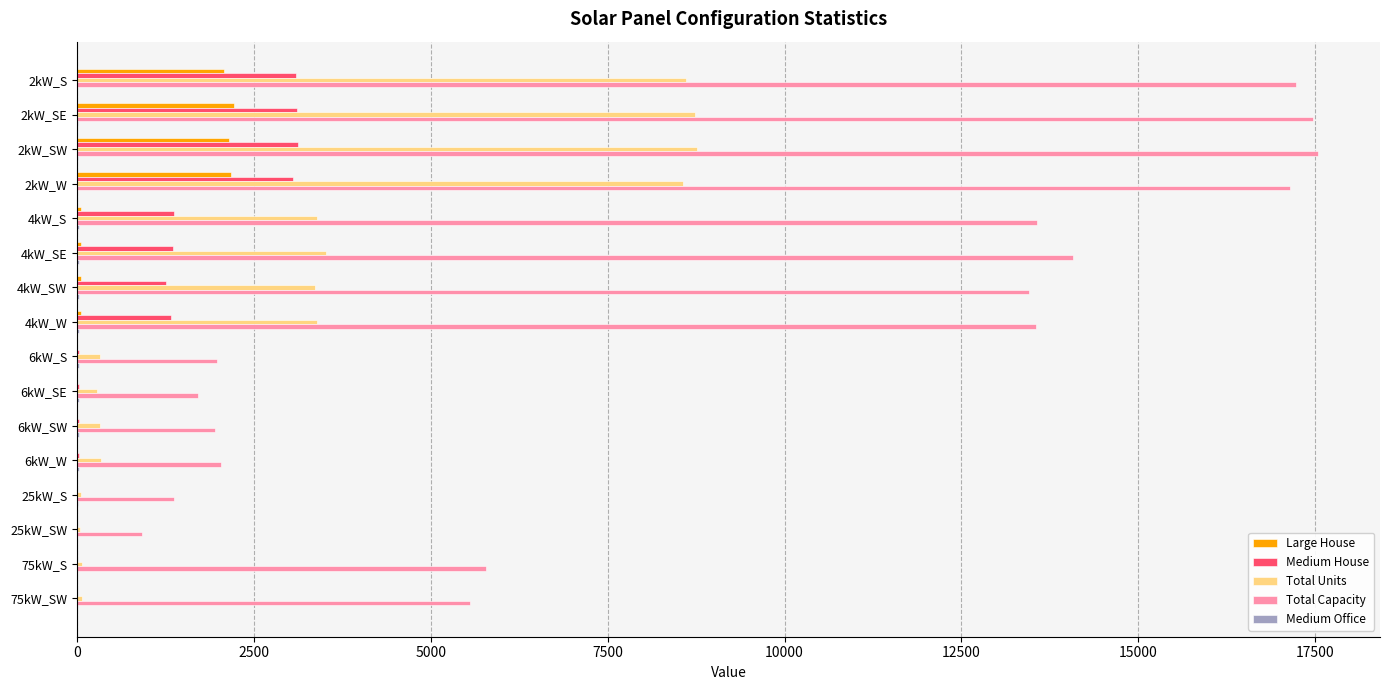

Which series has the largest total across all categories?

Total Capacity